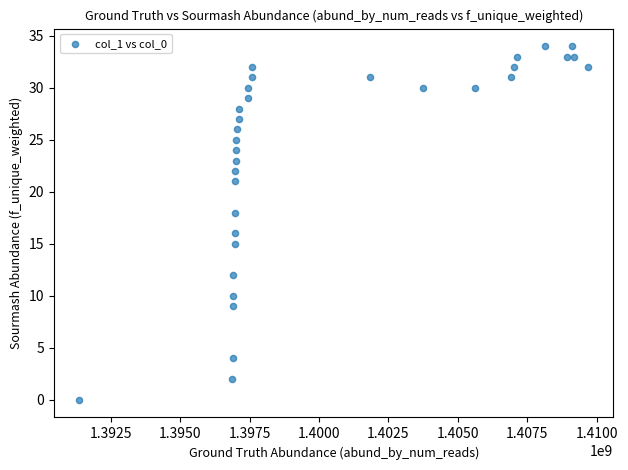

What is the range of X values (max minus min)?

18297350